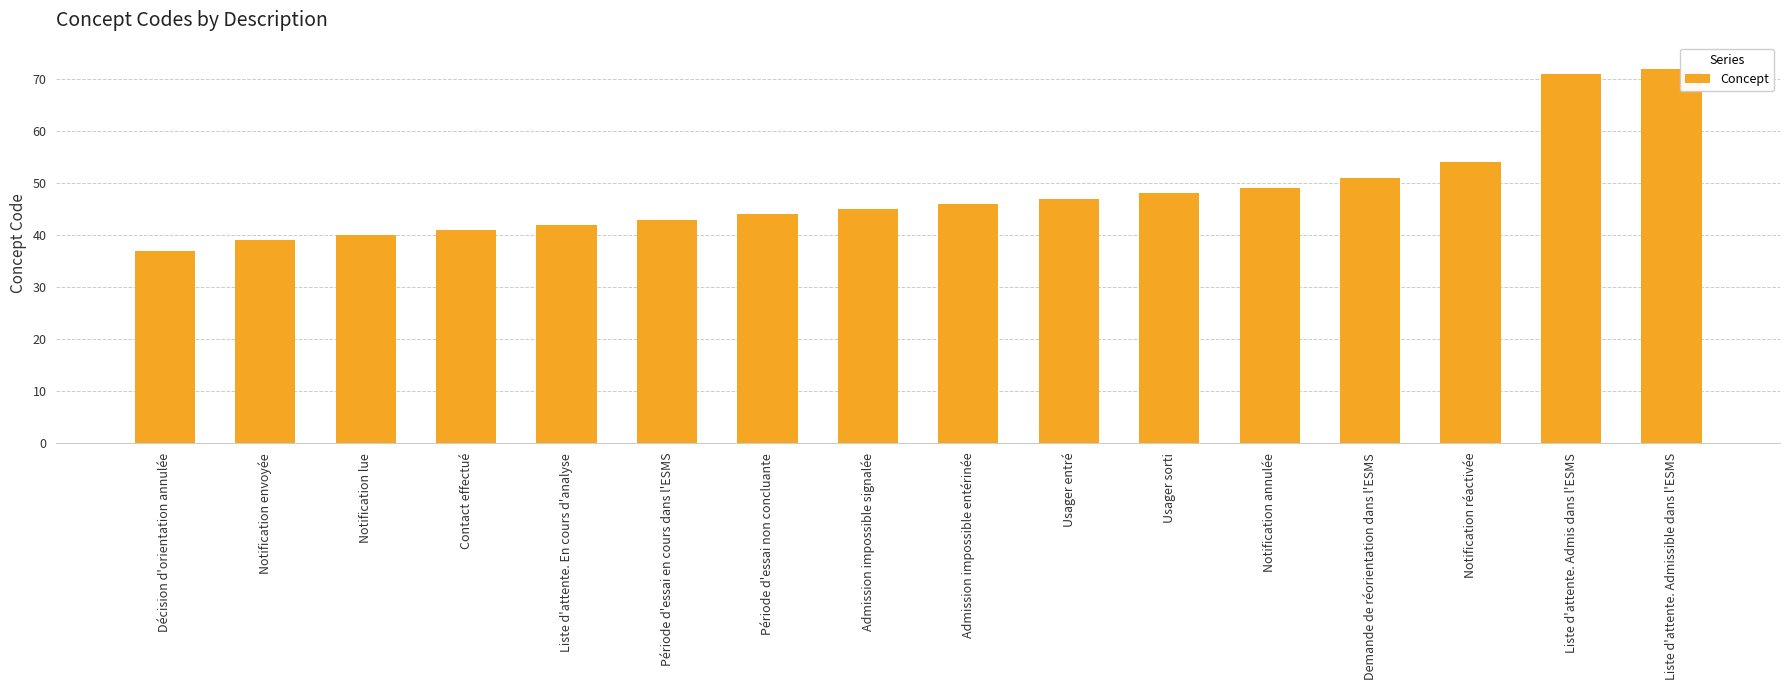

Which category has the highest value across all series?

Liste d'attente. Admissible dans l'ESMS